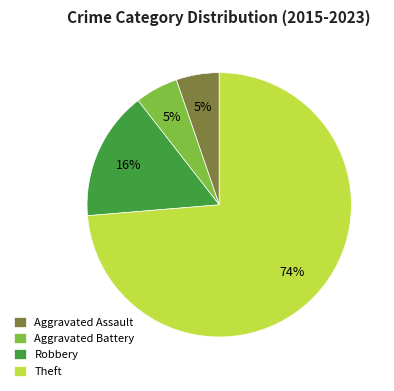

Count the number of slices in the pie.

4